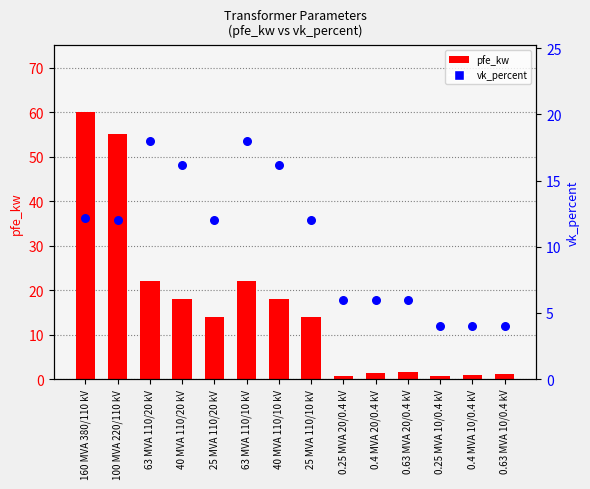

What are all the series names shown in the legend?

pfe_kw, vk_percent